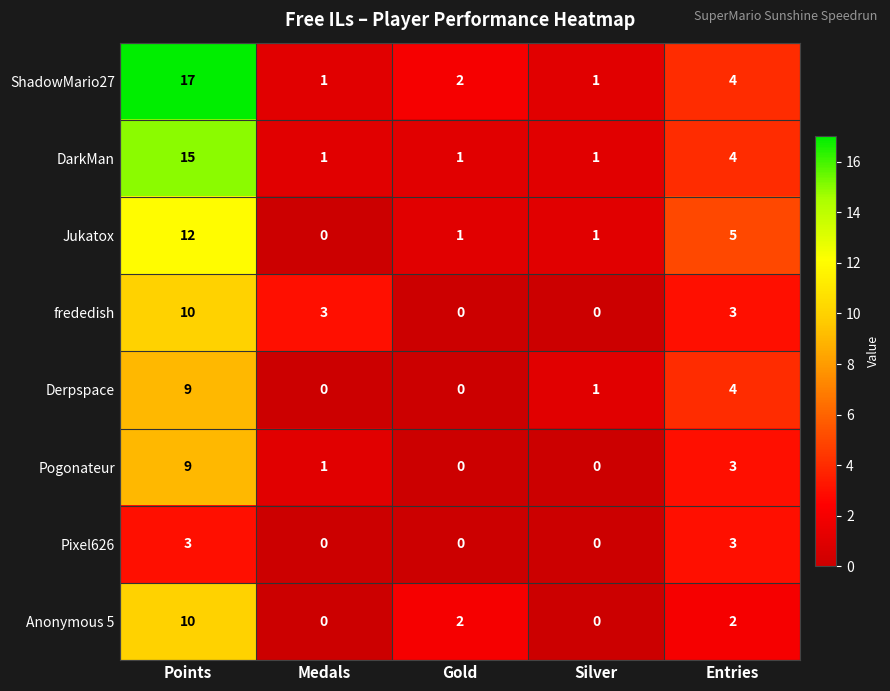

How many frededish values are between 0 and 3?

4